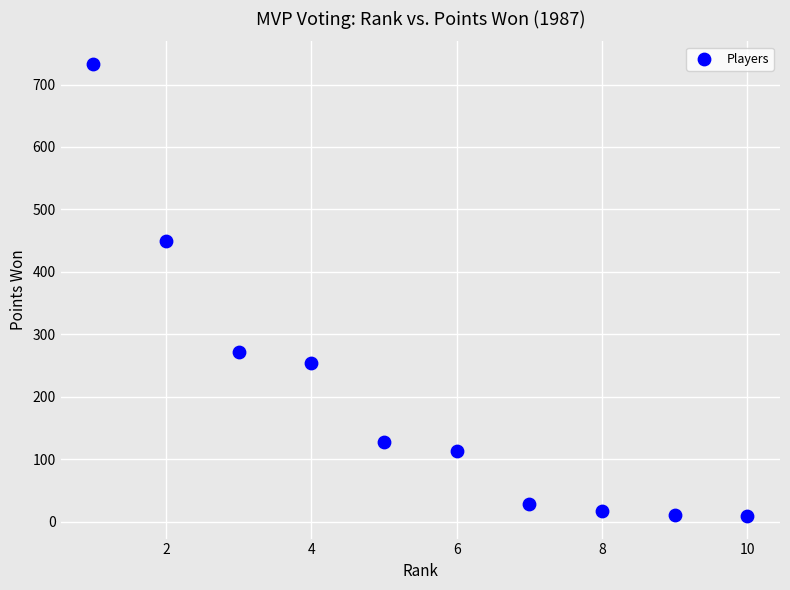

What is the range of Y values (max minus min)?

724